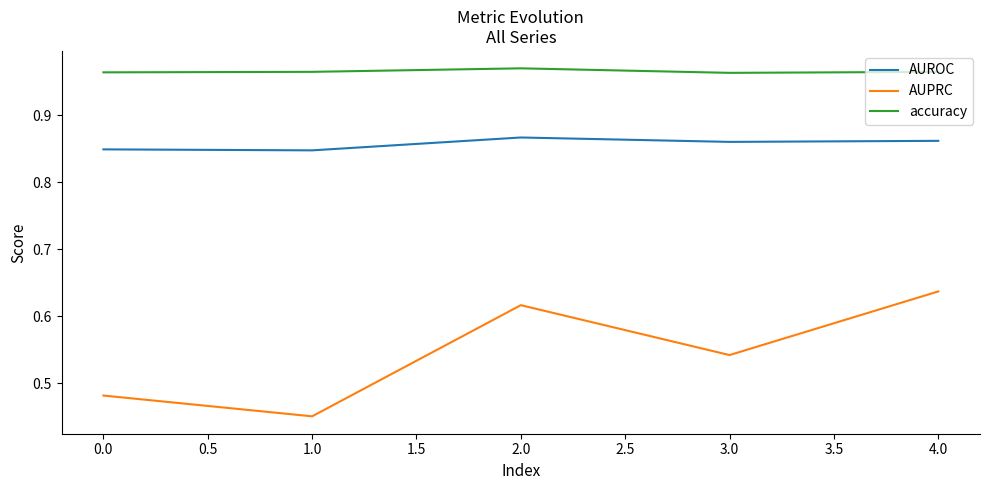

Rank the series by their maximum value, from lowest to highest.

AUPRC, AUROC, accuracy